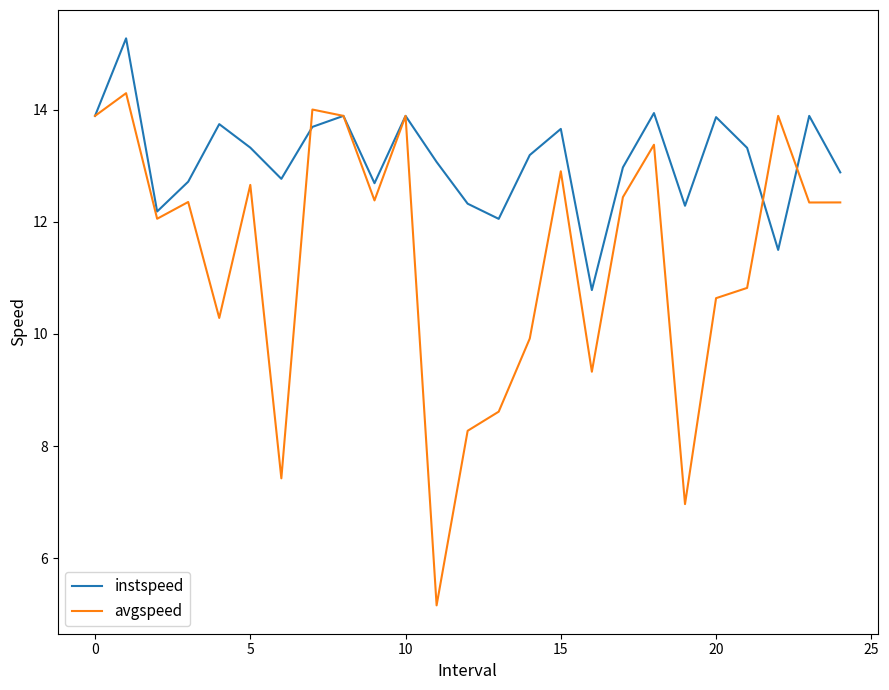

Which series has the widest spread of values?

avgspeed